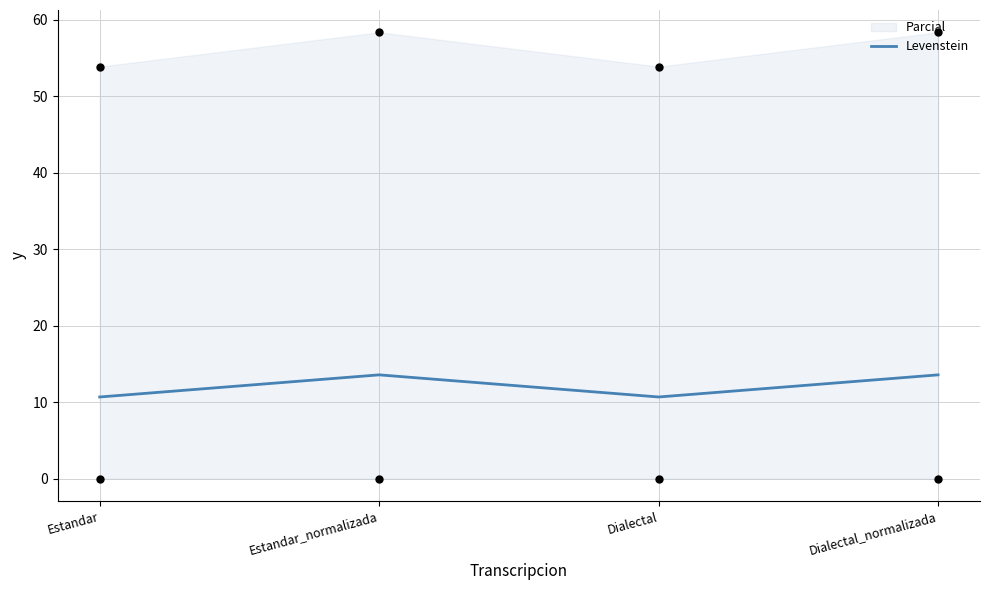

Between Estandar_normalizada and Dialectal, which is larger?

Estandar_normalizada